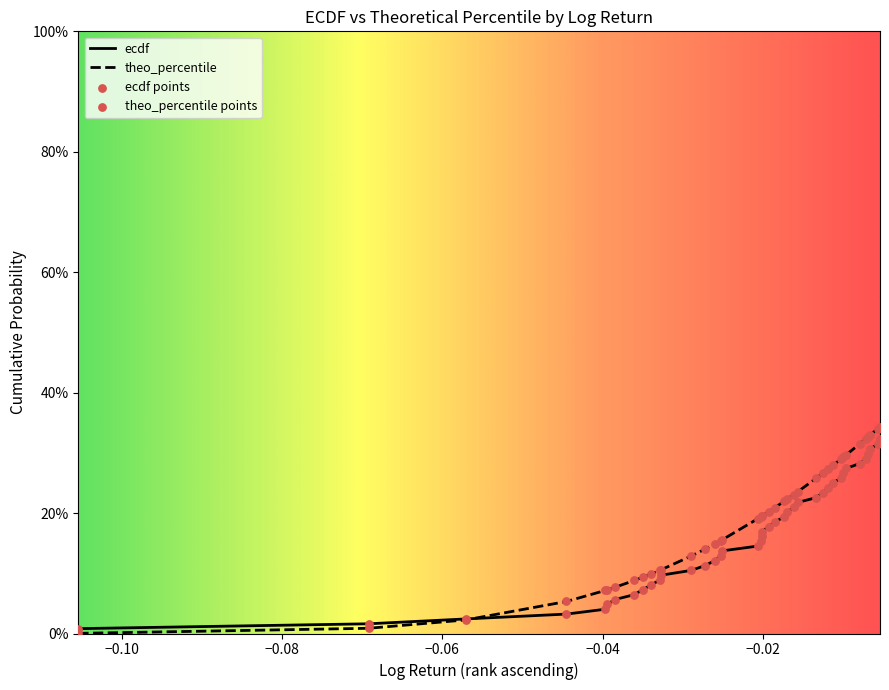

Which series reaches the minimum Y coordinate?

theo_percentile